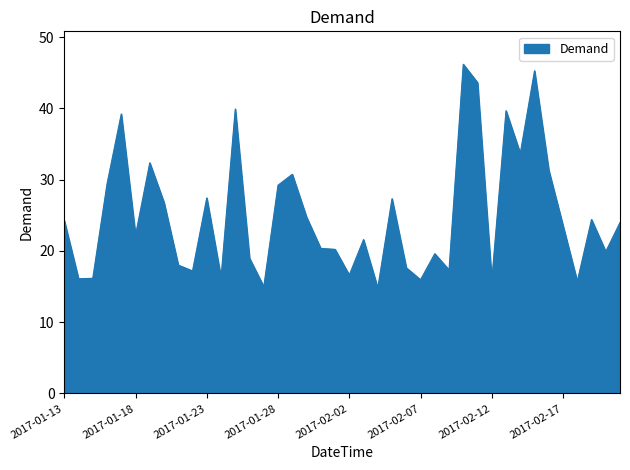

What is the minimum value shown in the chart?

14.8